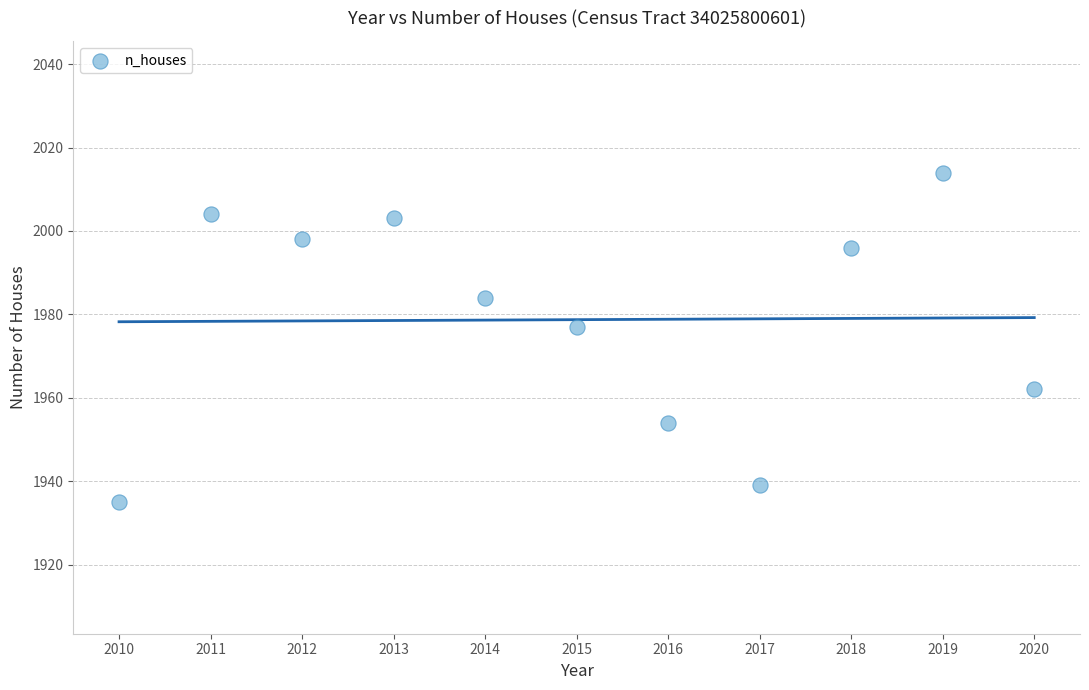

What is the average X value?

2015